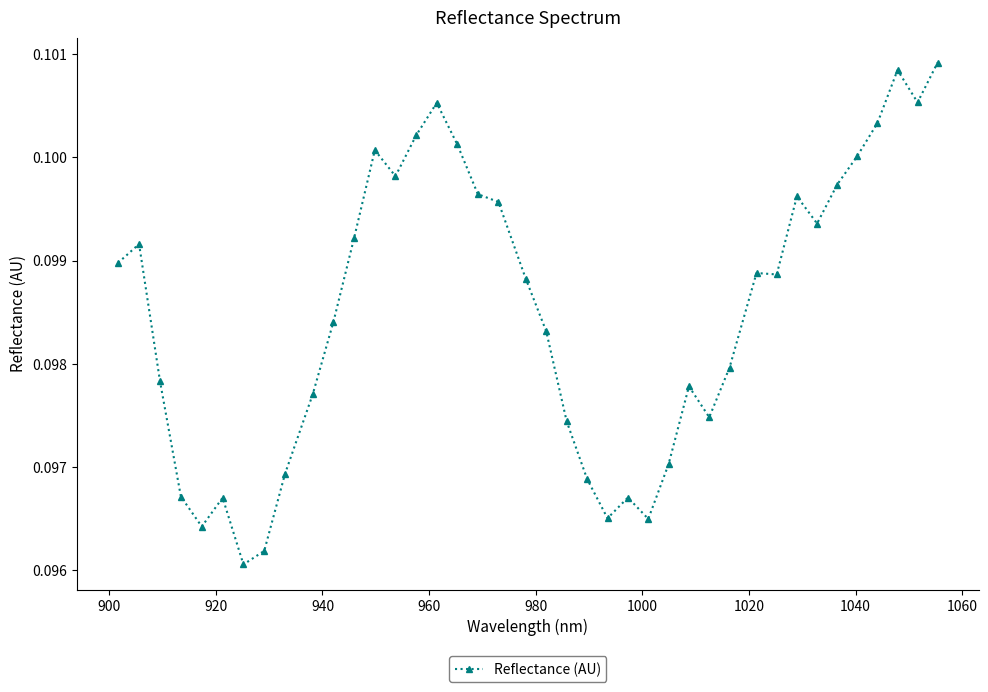

True or false: there are more than 2 points higher than both neighbors.

True